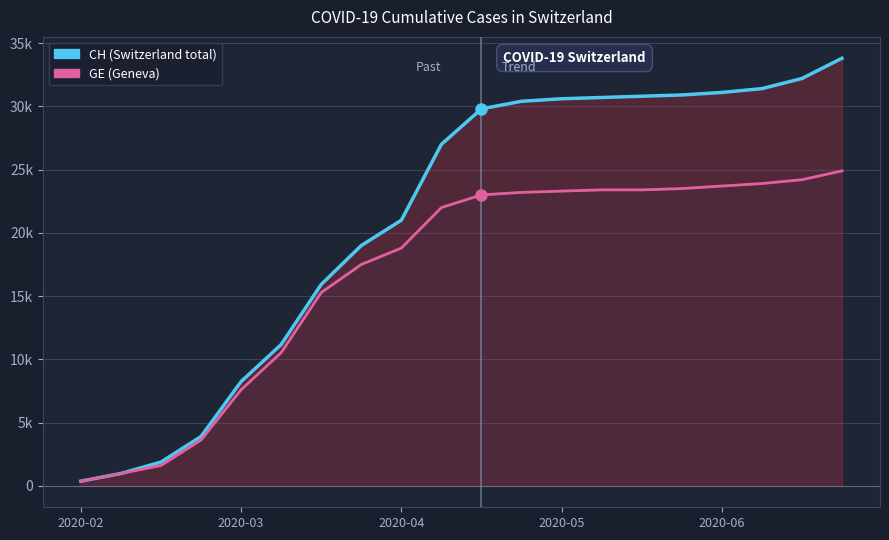

The GE series shows 23400 at 14. True or false?

True